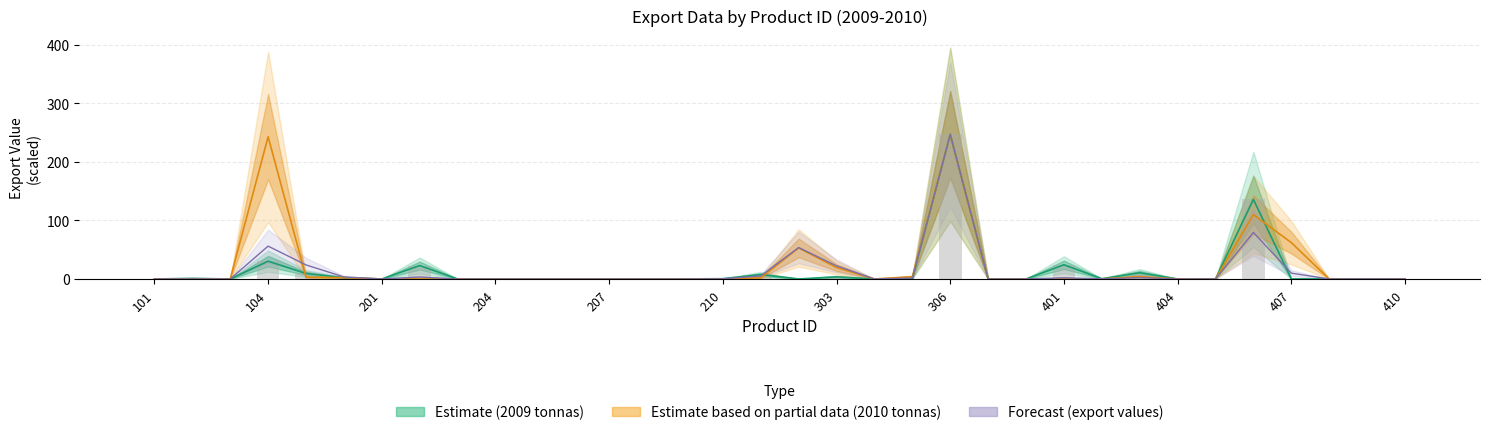

Which has a higher value, 202 or 209?

202